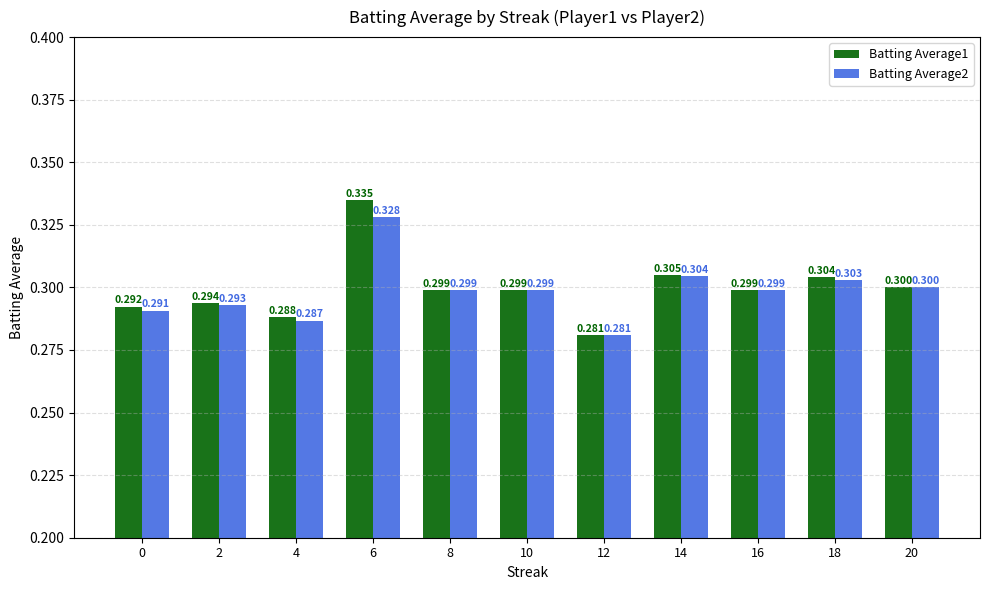

Where is Batting Average2 nearest to the value 0?

12